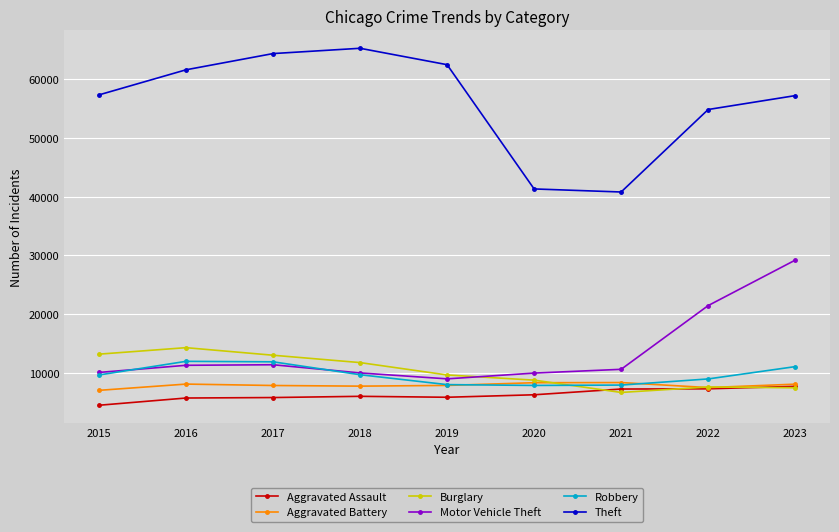

Is it true that Aggravated Assault equals 5841 at 2019?

True